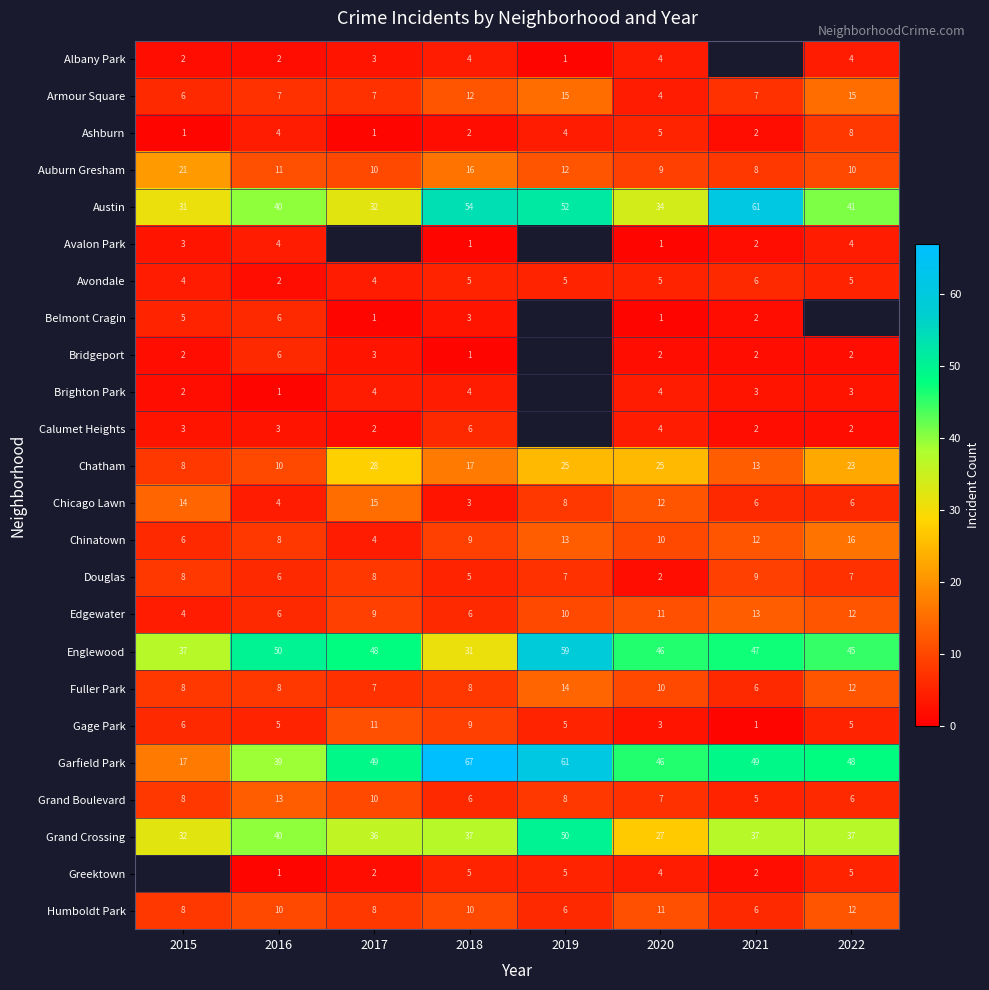

Where is Gage Park nearest to the value 6?

2015